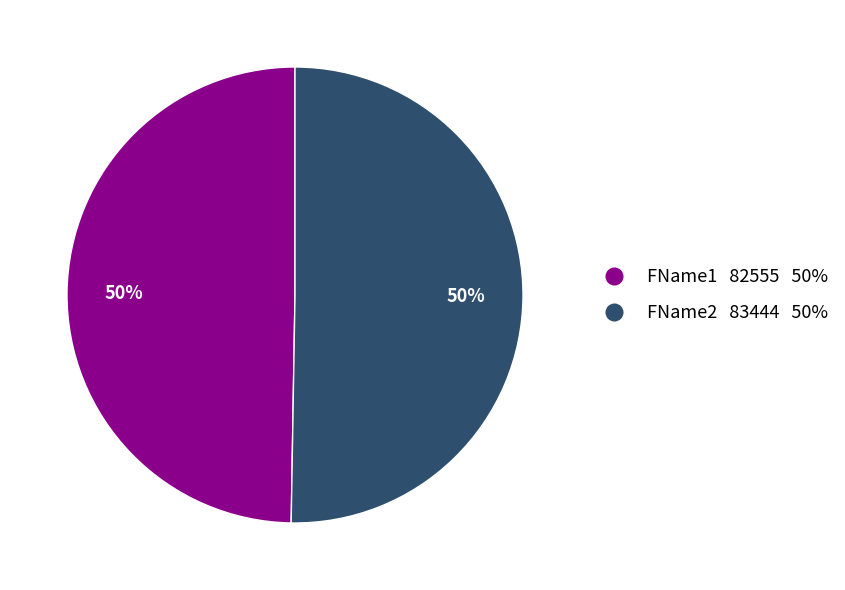

Is it true that FName1 is 40% of the pie?

False